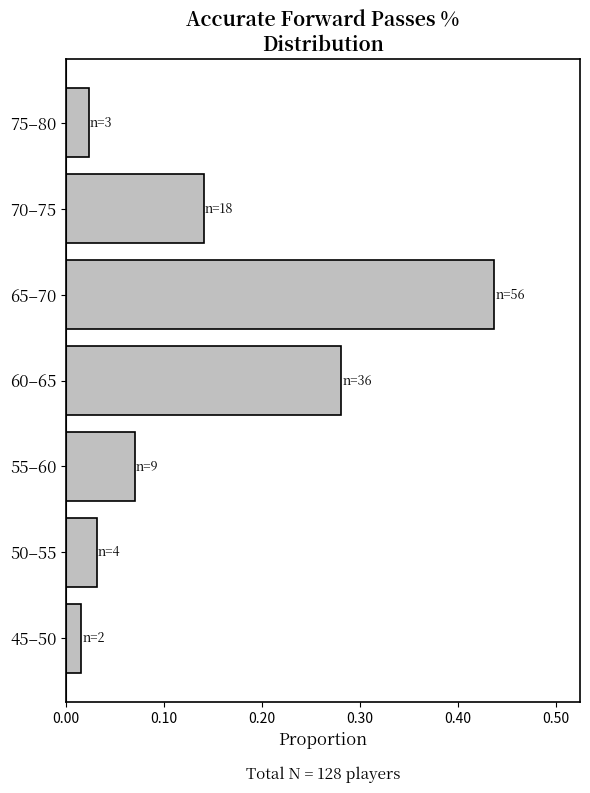

Which has a higher value, 75–80 or 60–65?

60–65